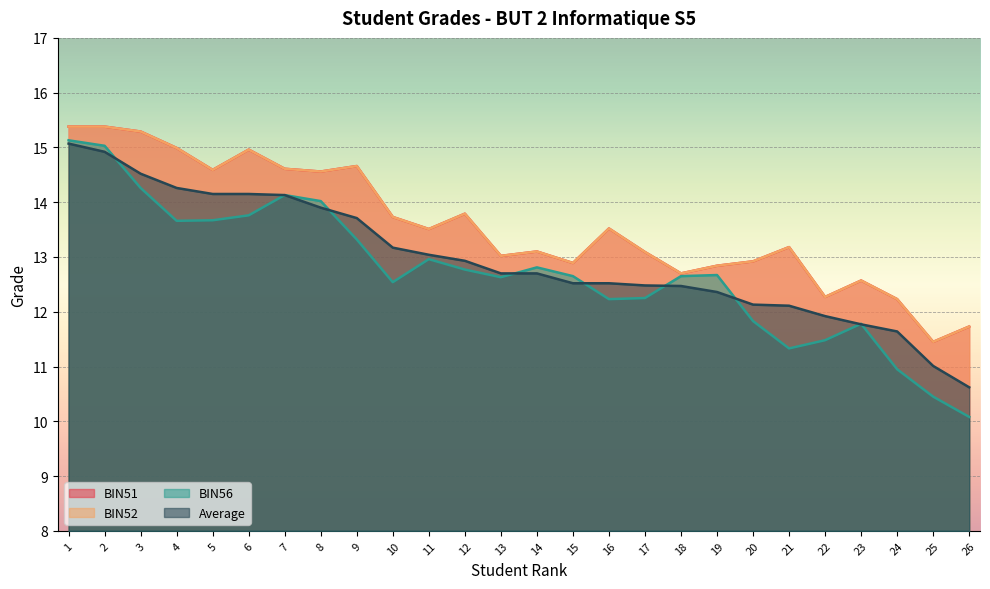

List the labels in order of BIN56 value, largest first.

1, 2, 3, 7, 8, 6, 5, 4, 9, 11, 14, 12, 19, 15, 18, 13, 10, 17, 16, 20, 23, 22, 21, 24, 25, 26